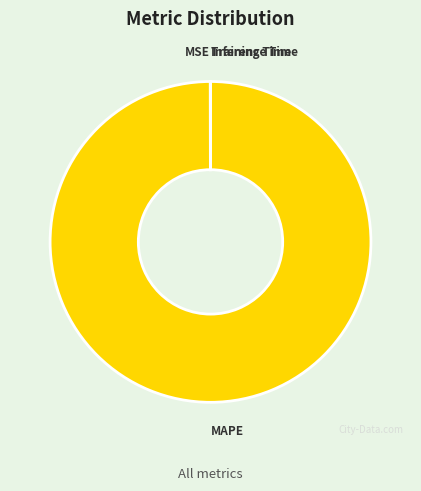

Does any single category account for the majority?

Yes